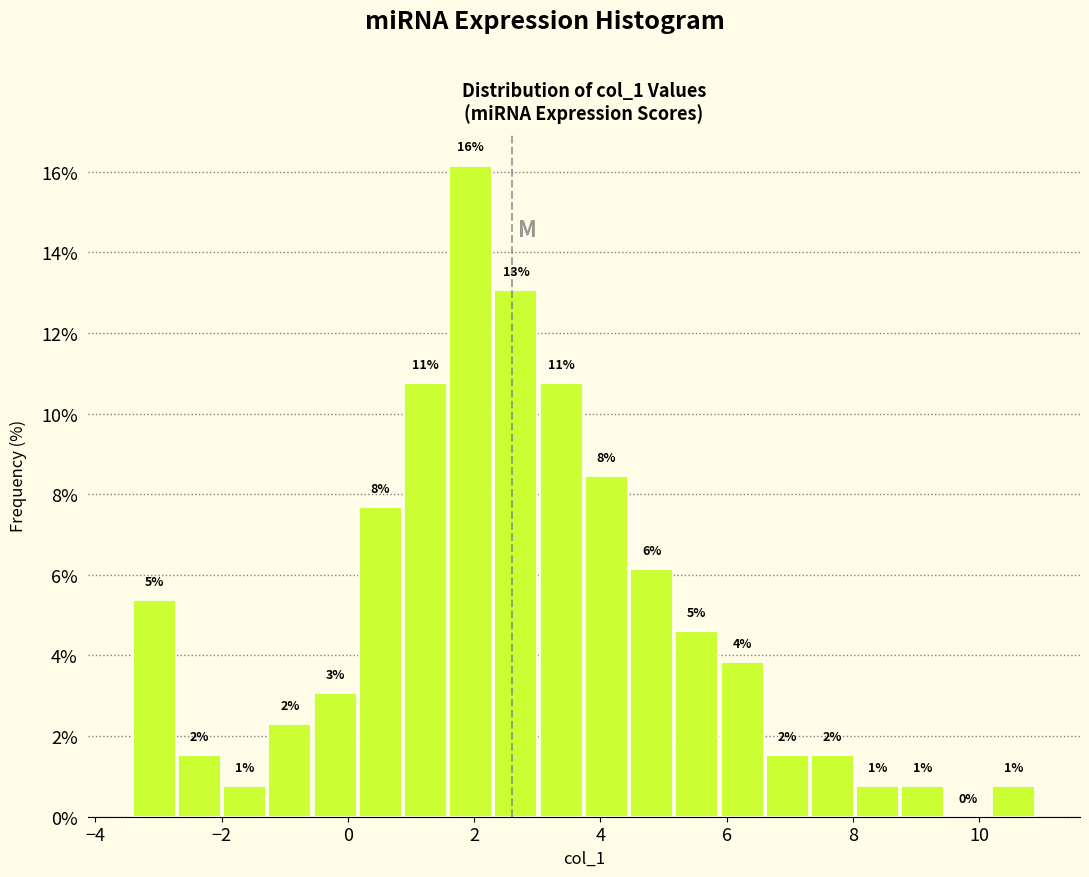

Around what value on the x-axis is the tallest bar? Give the approximate position of its centre, as read against the axis.

2.0